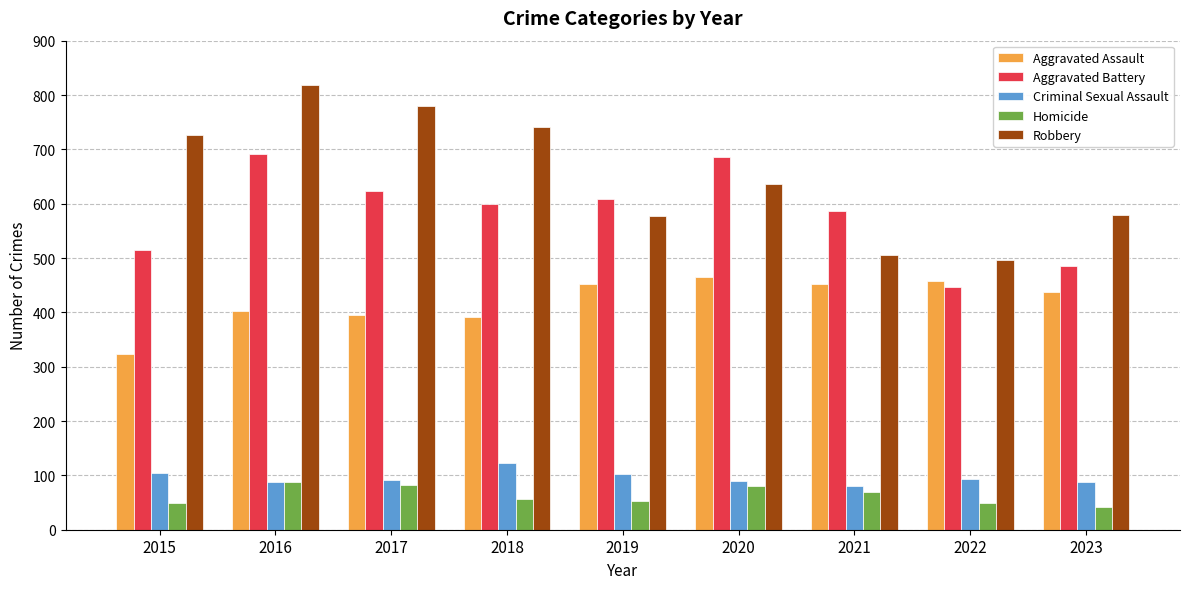

What is the average value of the Robbery series?

651